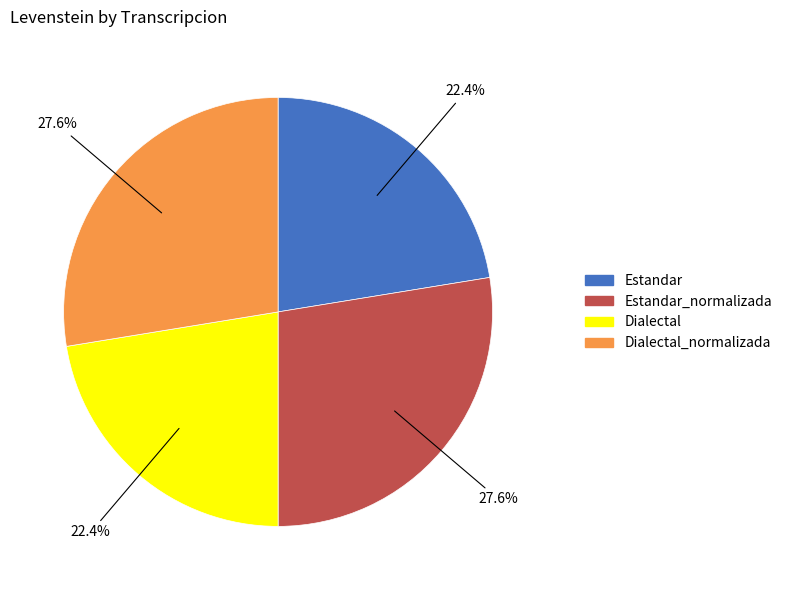

Does any single category account for the majority?

No